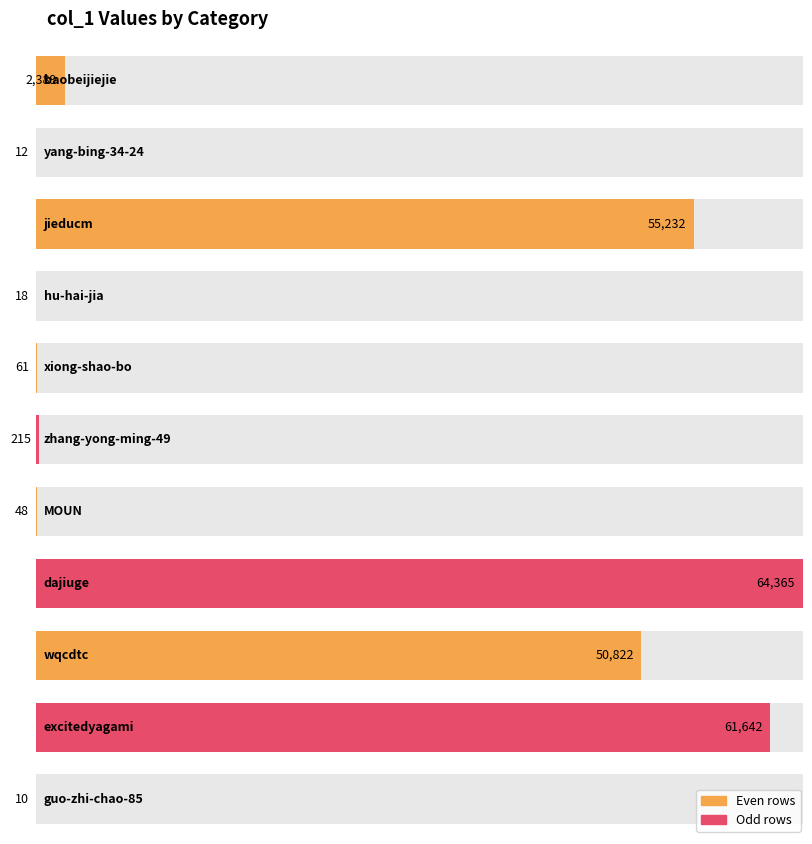

What is the ratio of the value at hu-hai-jia to the value at yang-bing-34-24?

1.5